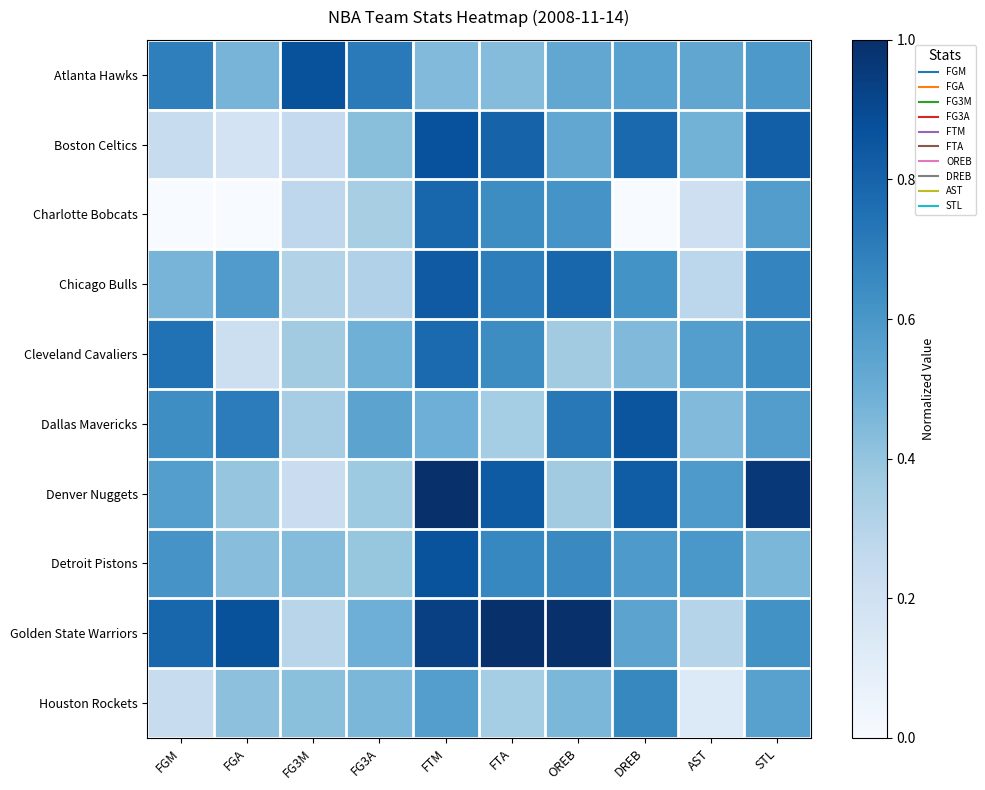

What is the total value across all series at STL?

6.5